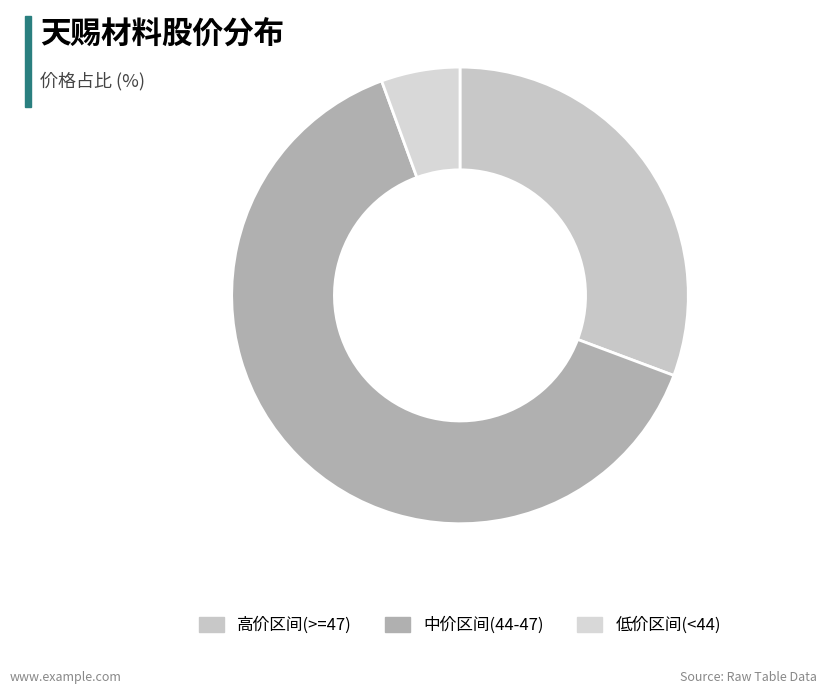

Does any single category account for the majority?

Yes